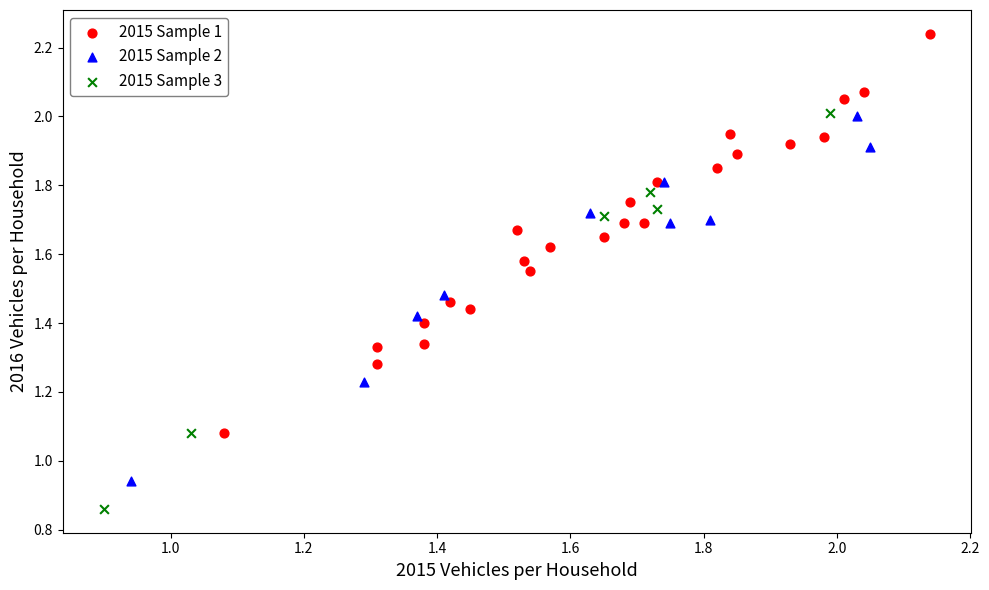

Which series reaches the minimum Y coordinate?

2015 Sample 3